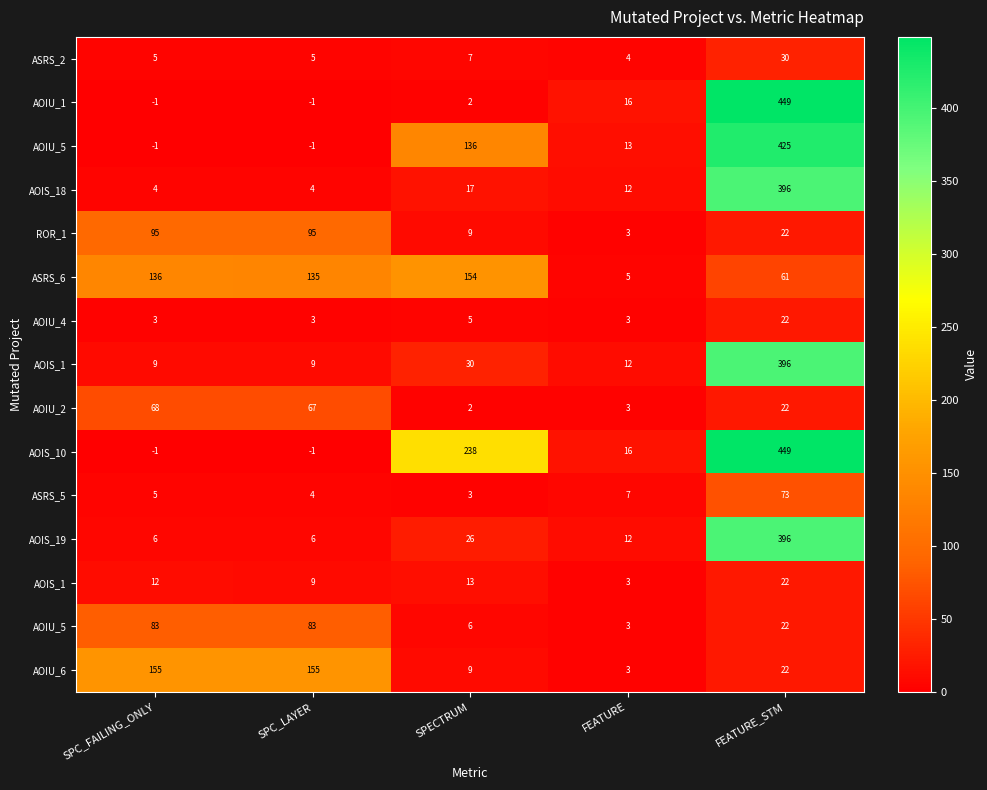

What is the total value across all series at SPC_FAILING_ONLY?

581